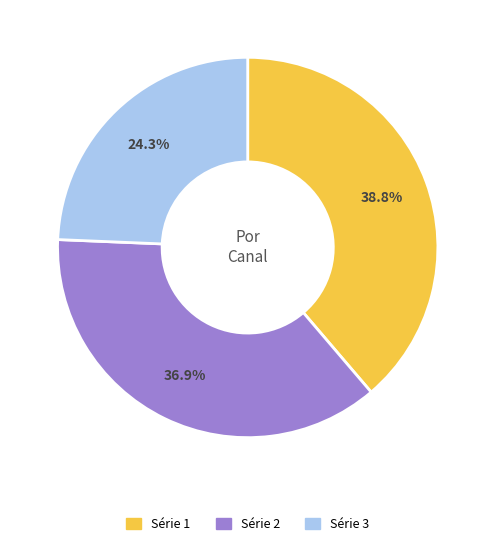

Rank the categories by value from highest to lowest.

Série 1, Série 2, Série 3